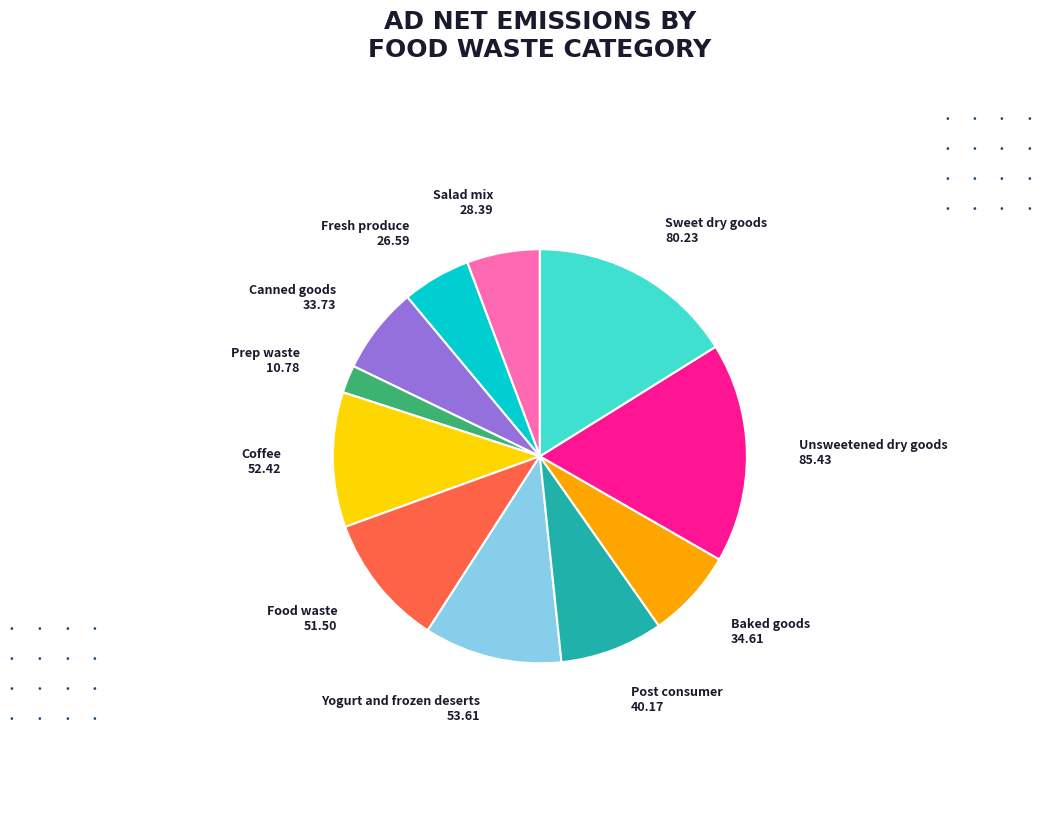

Does any single category account for the majority?

No